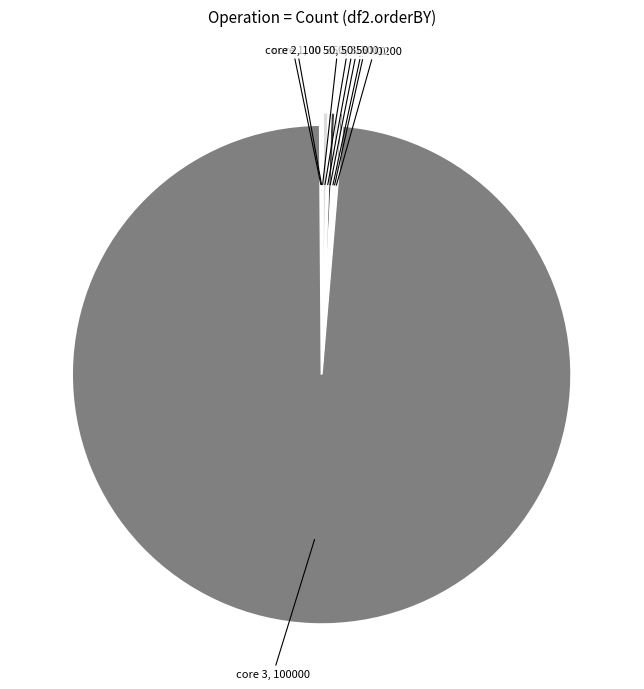

Rank the categories by value from highest to lowest.

core 3, 350, 300, core 4, 200, 150, core 2, 100, 50, core 1